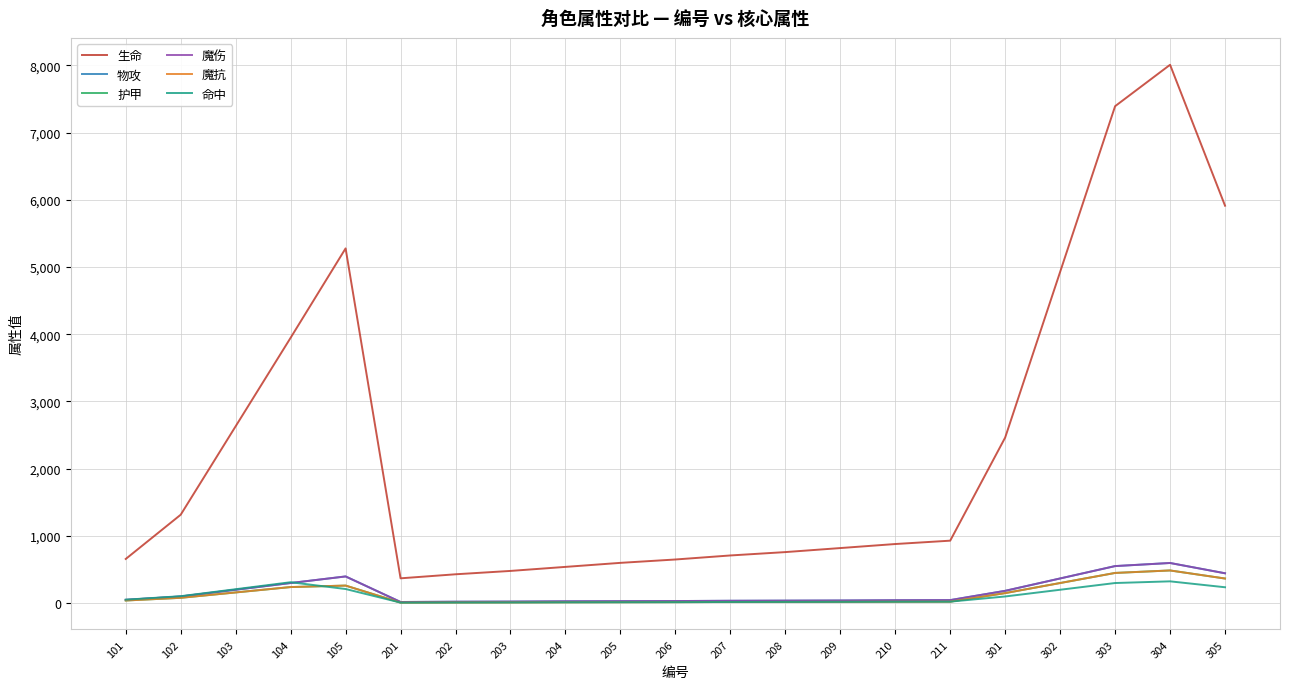

What is the approximate value of 魔抗 at 204?

14